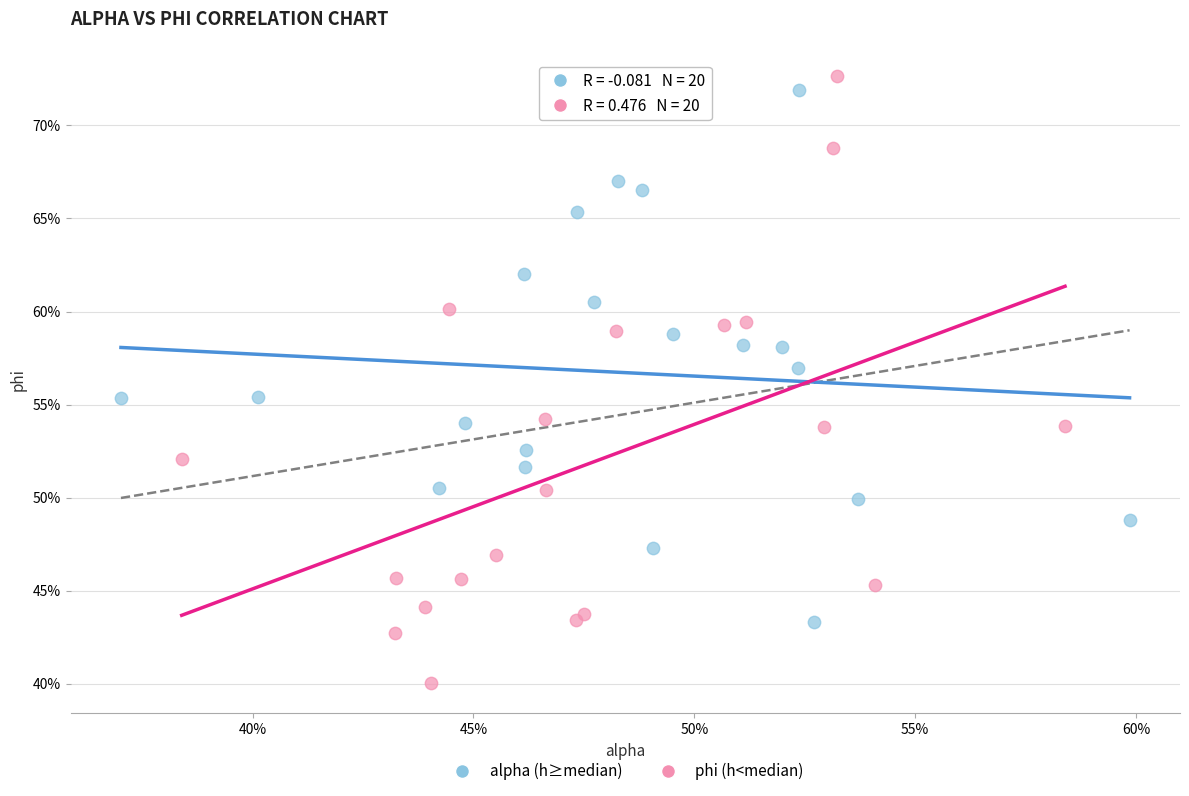

Which series has the largest Y range (max minus min)?

phi (h<median)